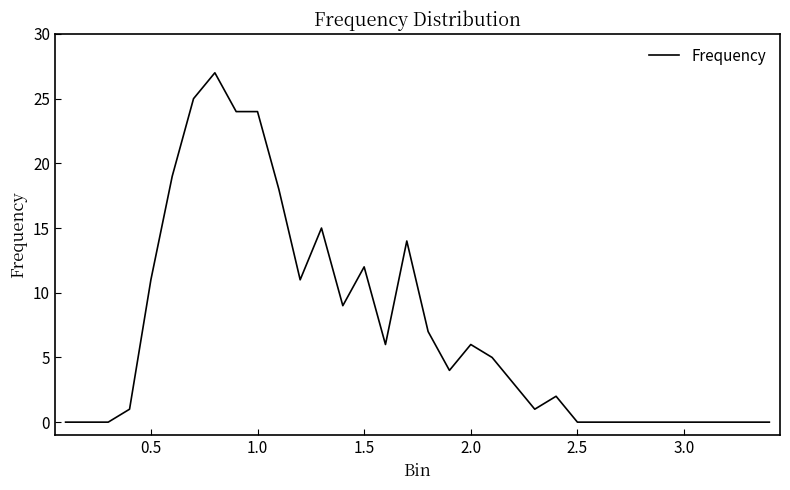

What is the maximum value shown in the chart?

27